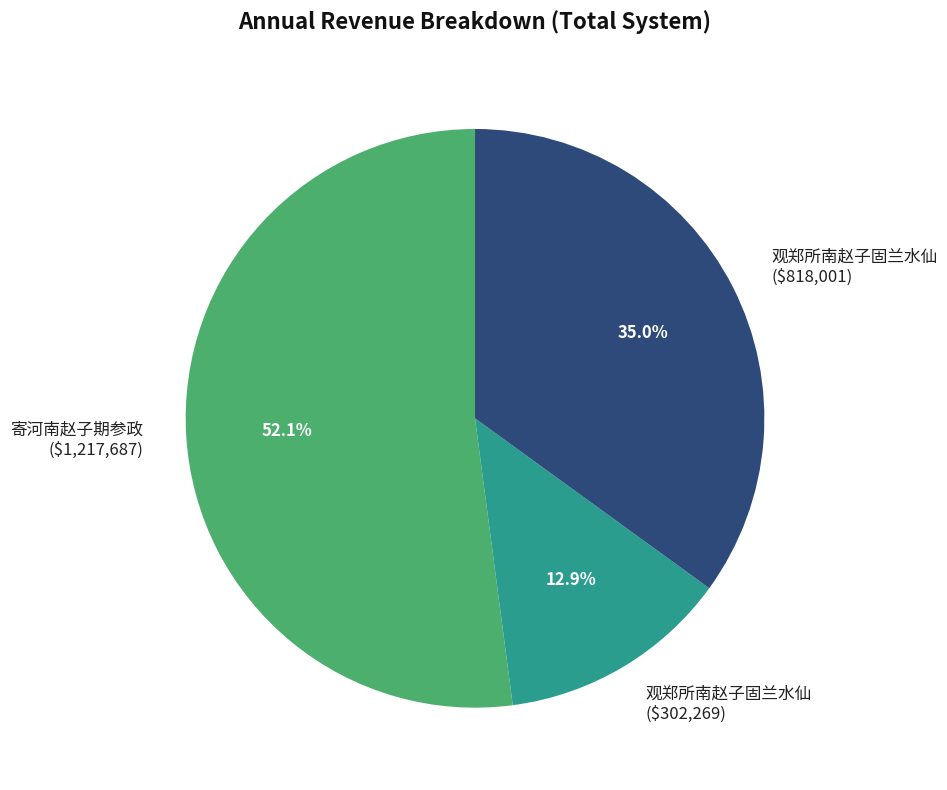

What is the largest slice in the pie chart?

寄河南赵子期参政 ($1,217,687)